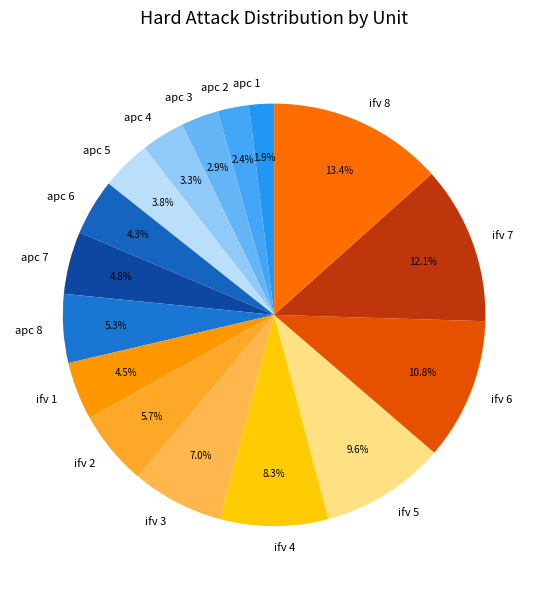

Is apc 6 the majority of the pie?

No